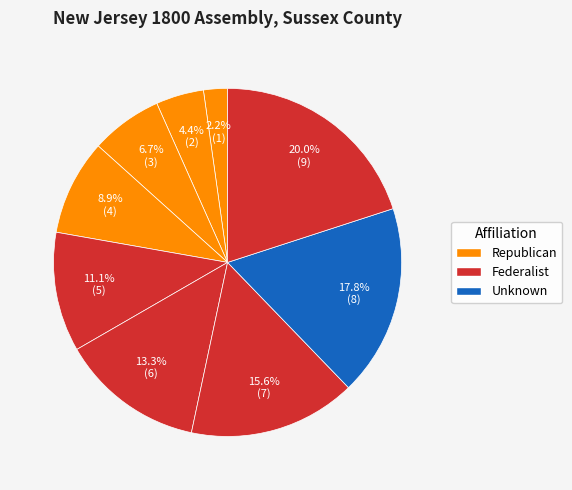

Which slice is the largest?

Nicholas Coxe